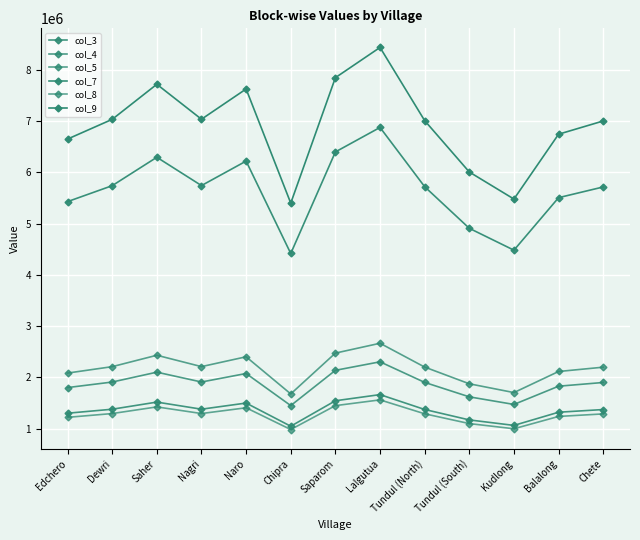

What is the value of the col_7 point at the 7th from the left?

6399203